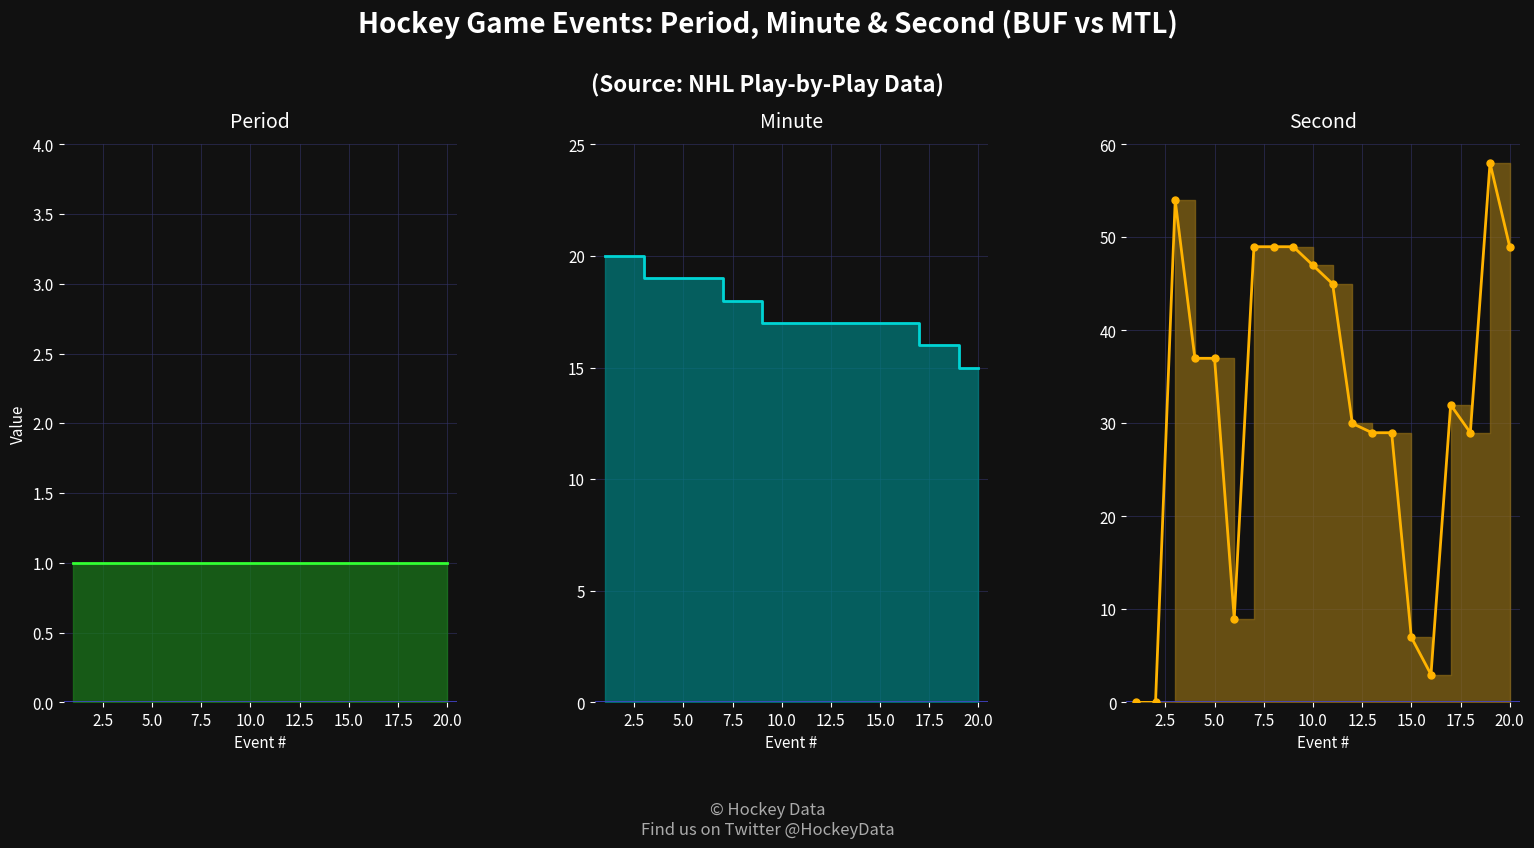

What is the value of the Period point at the 13th from the left?

1